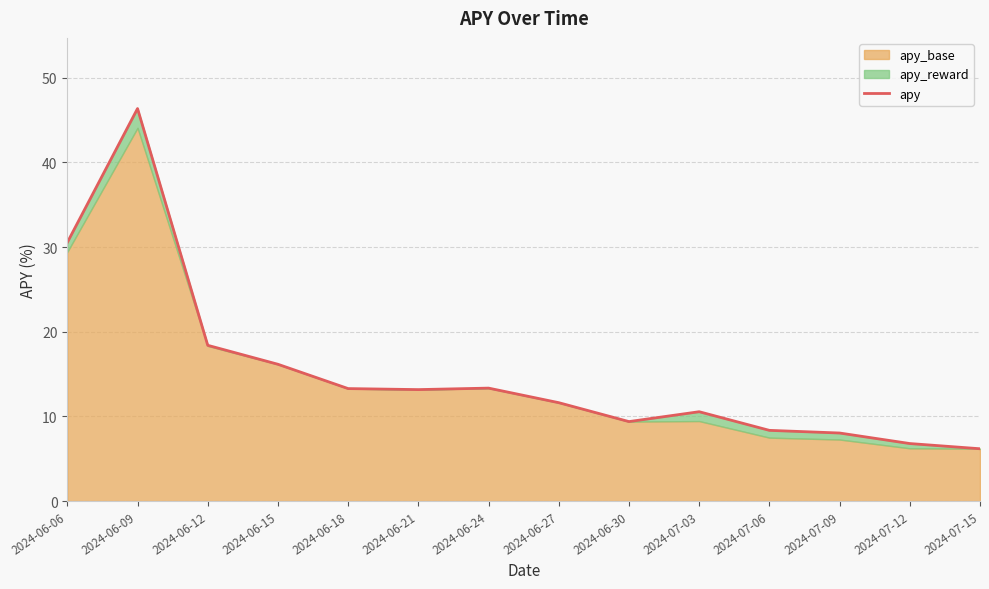

Reading left to right, transcribe all the data shown in this chart.

30.5	46.4	18.4	16.2	13.3	13.2	13.3	11.6	9.4	10.6	8.4	8.0	6.8	6.2